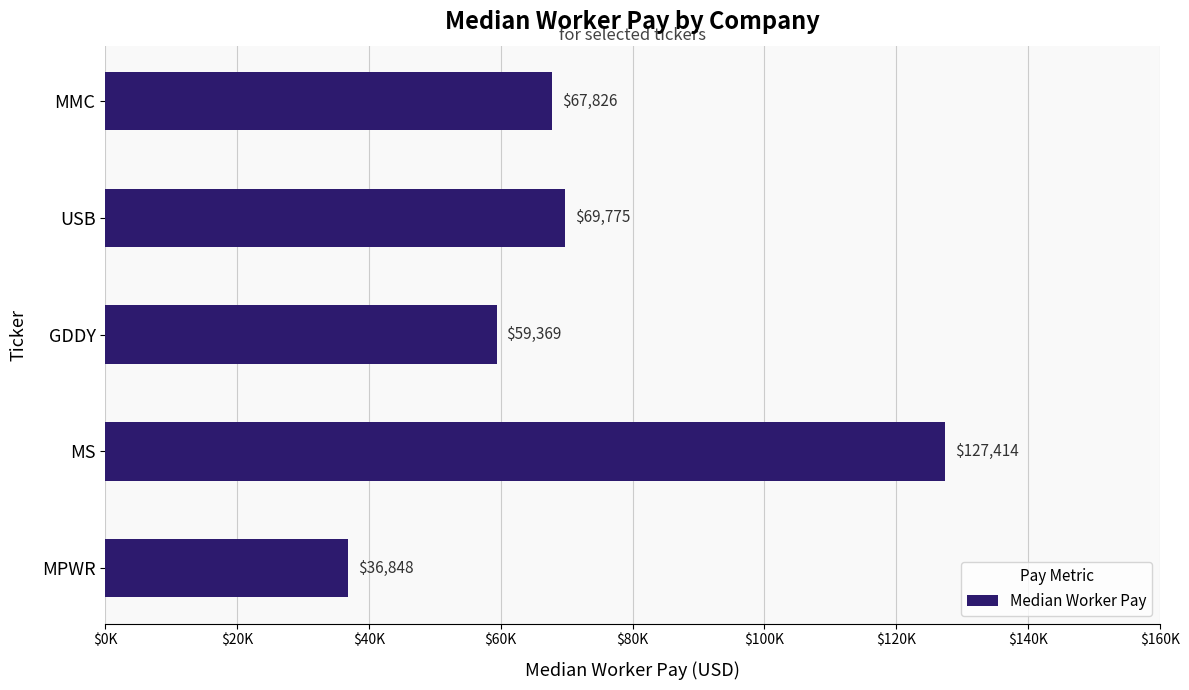

Does the chart contain any negative values?

No